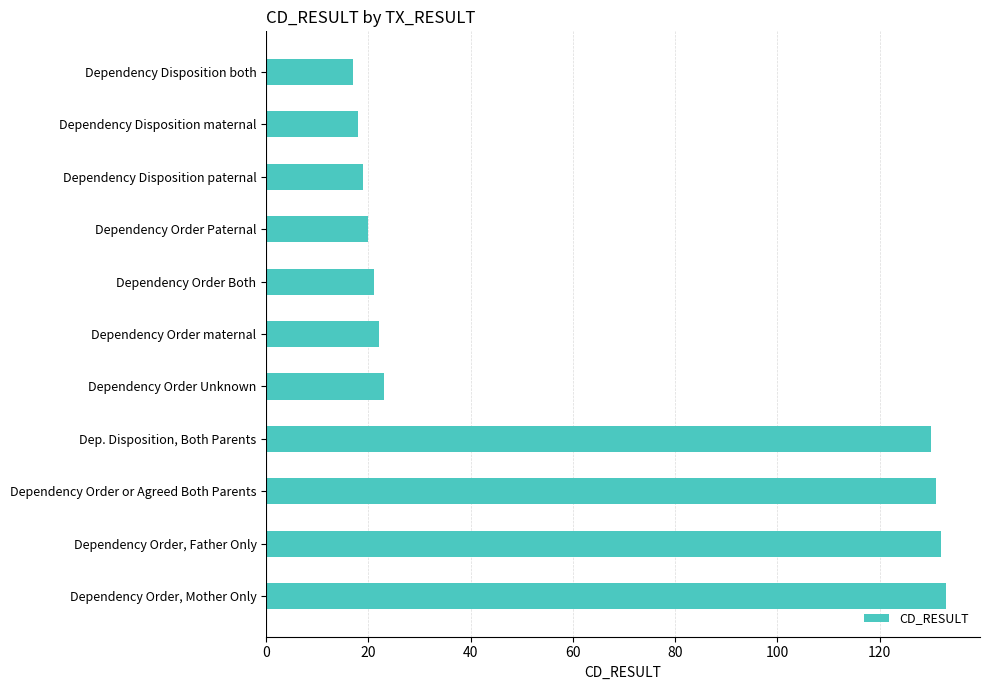

Does the chart contain stacked bars?

No